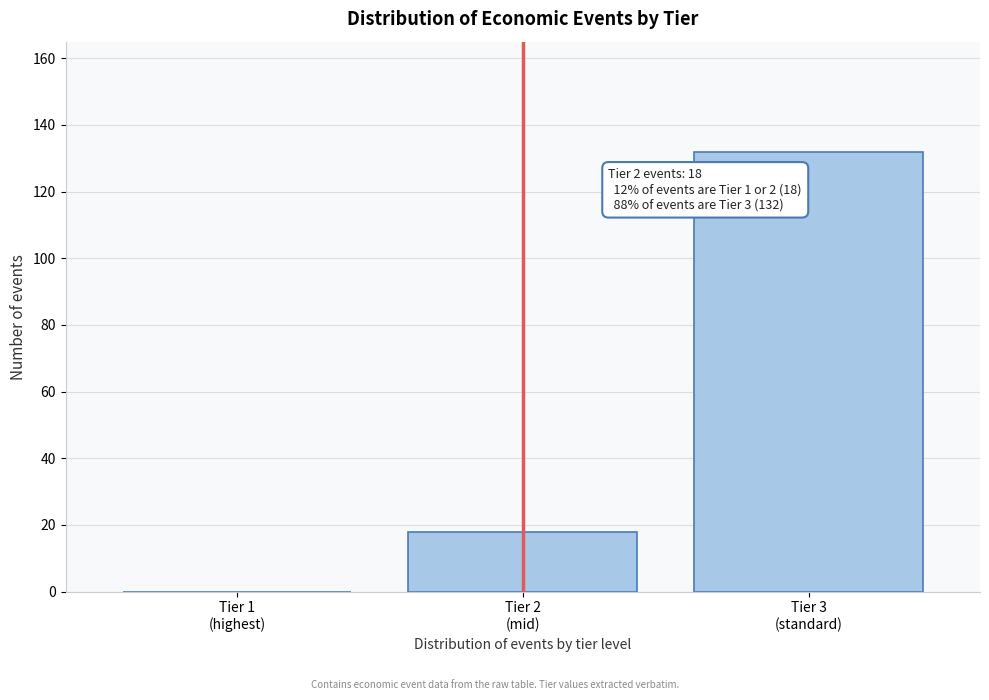

What is the maximum value shown in the chart?

132